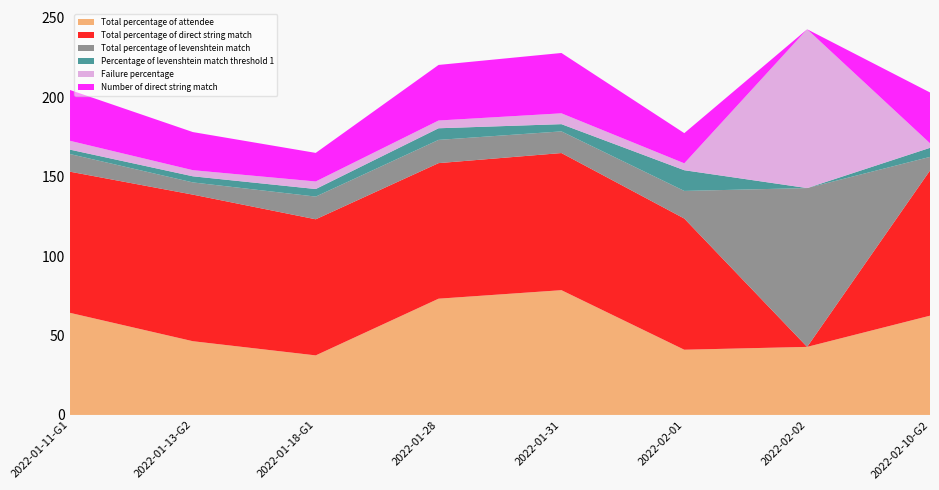

Reading left to right, transcribe all the data shown in this chart.

Total percentage of attendee: 64.3	46.4	37.5	73.2	78.6	41.1	42.9	62.5
Total percentage of direct string match: 88.9	92.3	85.7	85.4	86.4	82.6	0.0	91.4
Total percentage of levenshtein match: 11.1	7.7	14.3	14.6	13.6	17.4	100.0	8.6
Percentage of levenshtein match threshold 1: 2.8	3.9	4.8	7.3	4.5	13.0	0.0	5.7
Failure percentage: 5.6	3.9	4.8	4.9	6.8	4.3	100.0	2.9
Number of direct string match: 32.0	24.0	18.0	35.0	38.0	19.0	0.0	32.0